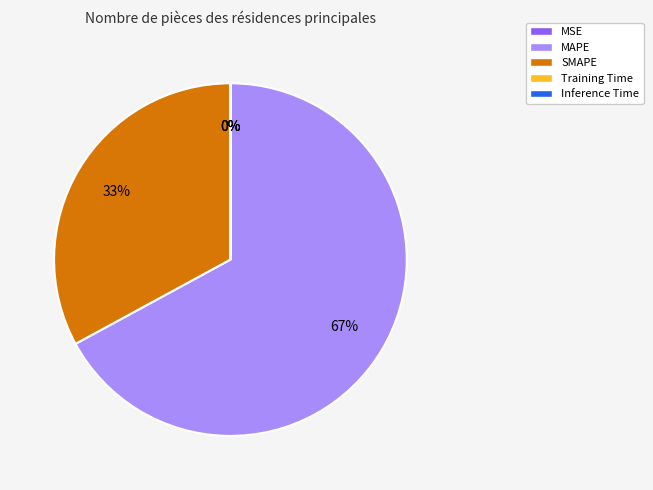

What percentage is the SMAPE slice, to the nearest percent?

33%